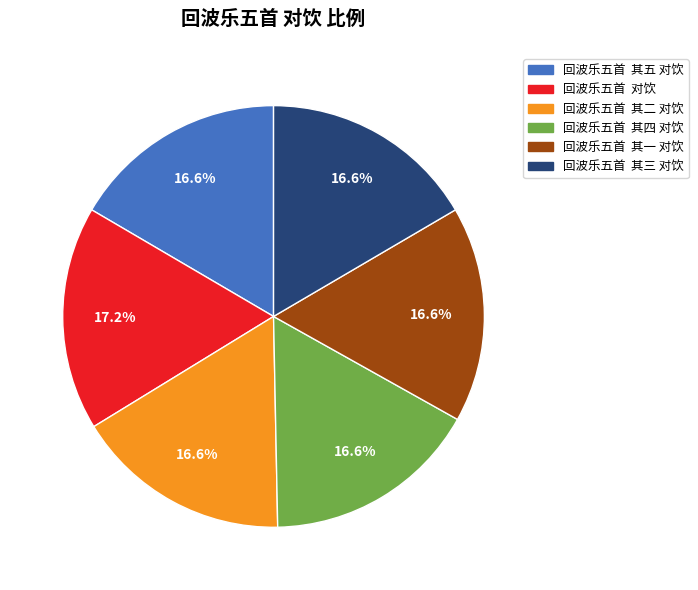

Does 回波乐五首 其二 对饮 represent more than half of the total?

No